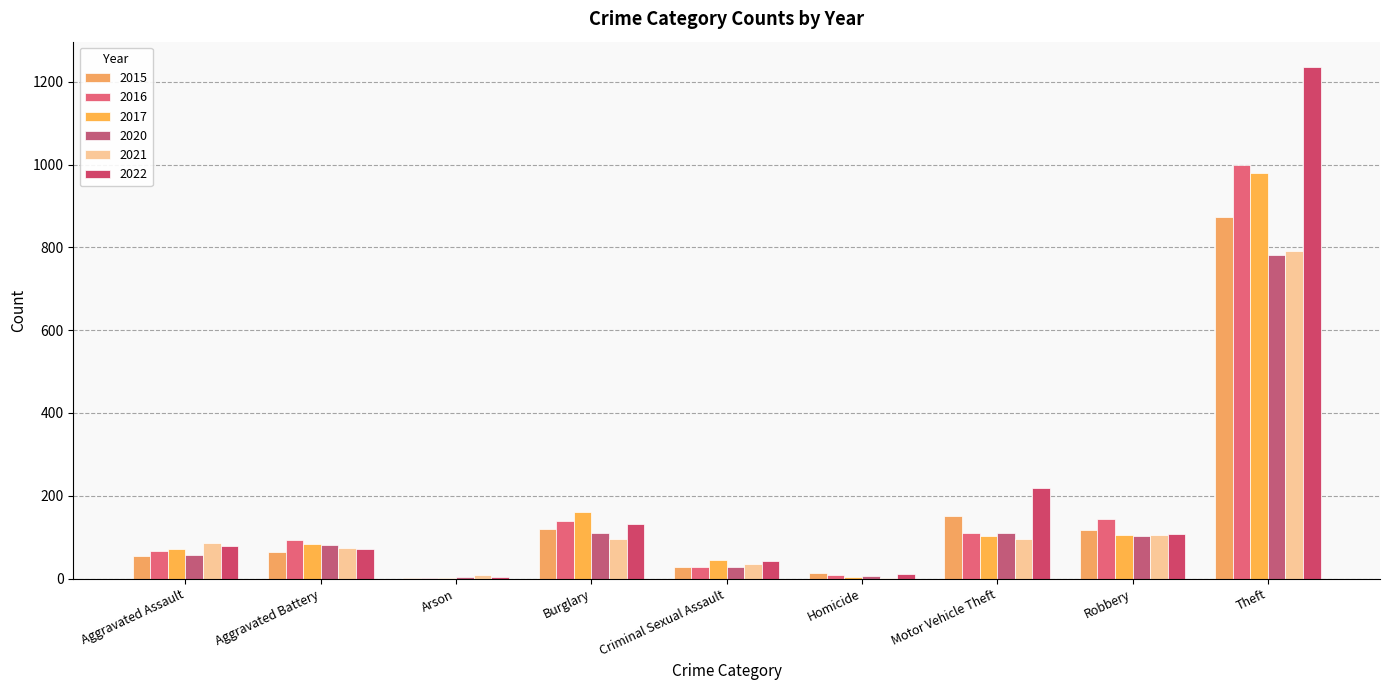

What is the difference between the 2016 values at Homicide and Aggravated Battery?

85